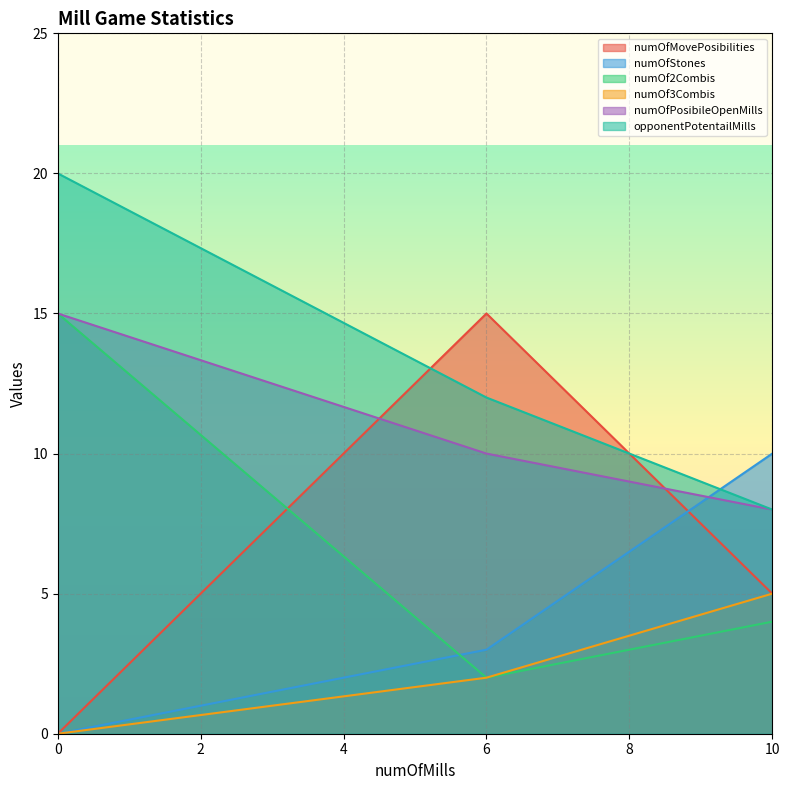

What is the sum of the numOfMovePosibilities values at 0 and 10?

5